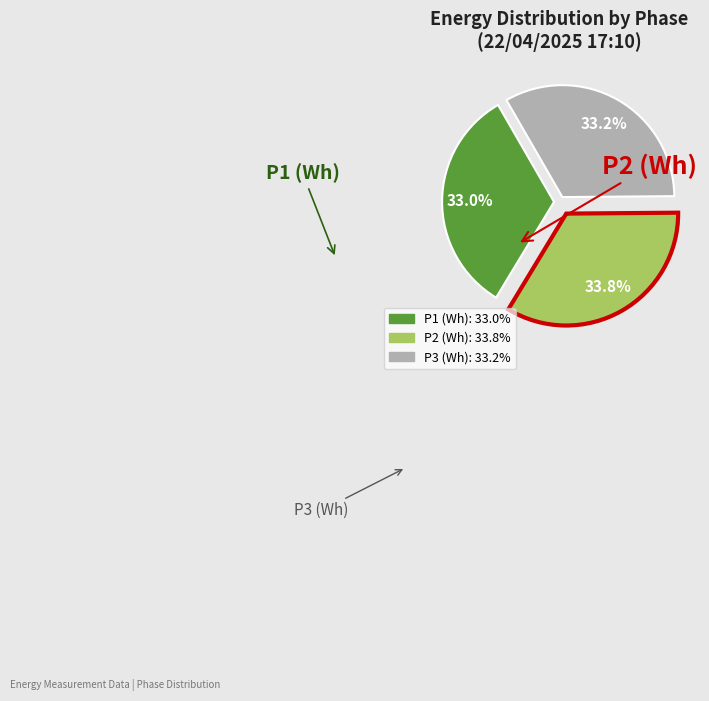

Rank the categories by value from lowest to highest.

P1 (Wh), P3 (Wh), P2 (Wh)